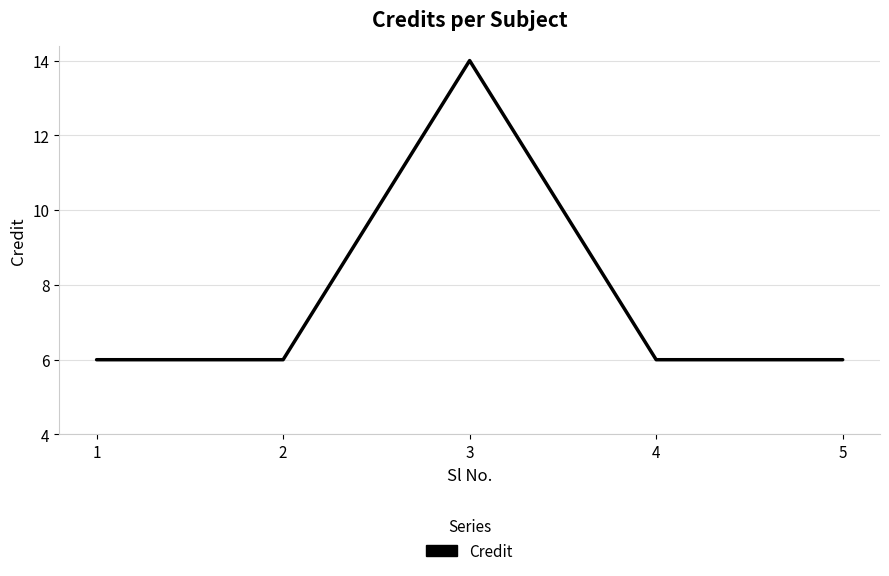

Reading left to right, extract all data points from this chart.

6	6	14	6	6